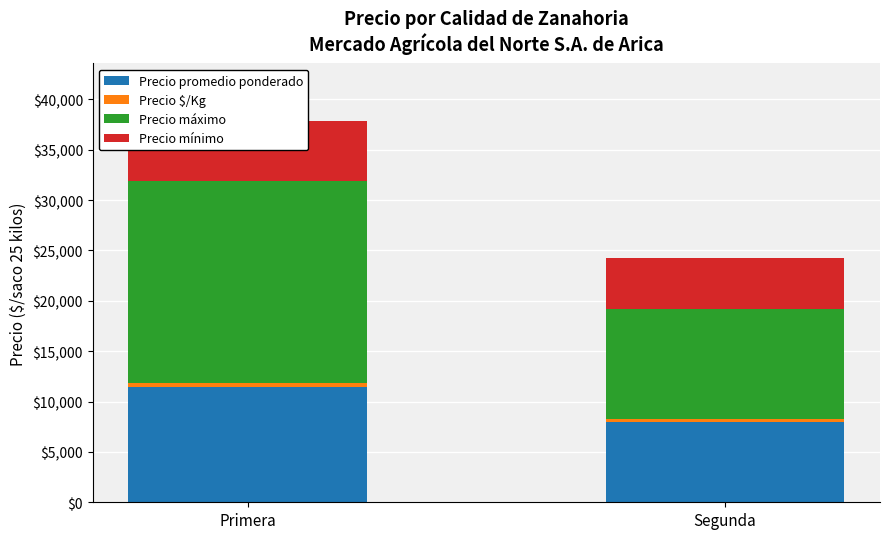

Is it true that Precio $/Kg equals 457 at Primera?

True